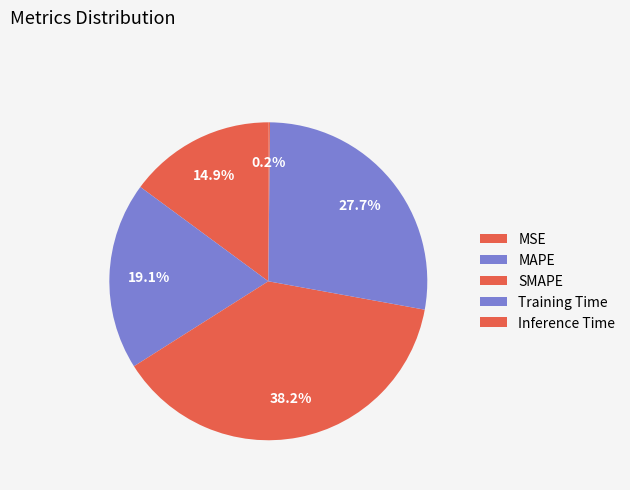

Which category has the smallest portion of the pie?

Inference Time